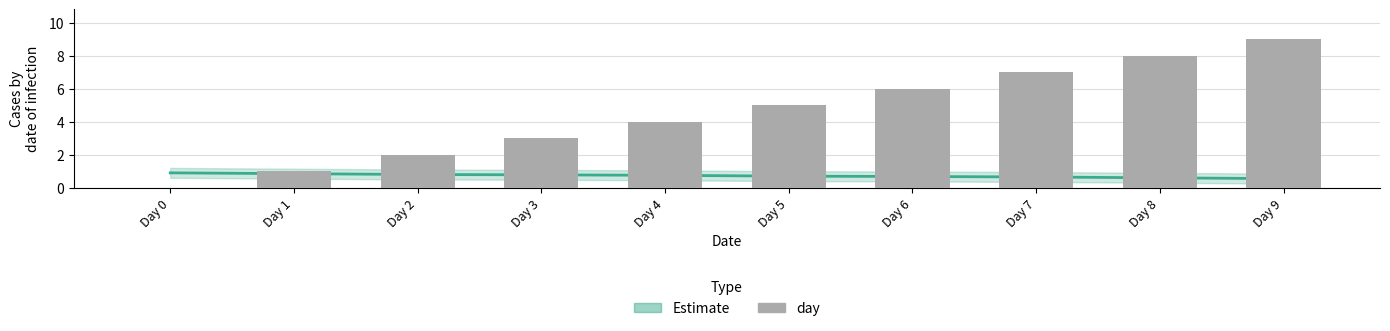

At which label does the data first exceed 5?

Day 6